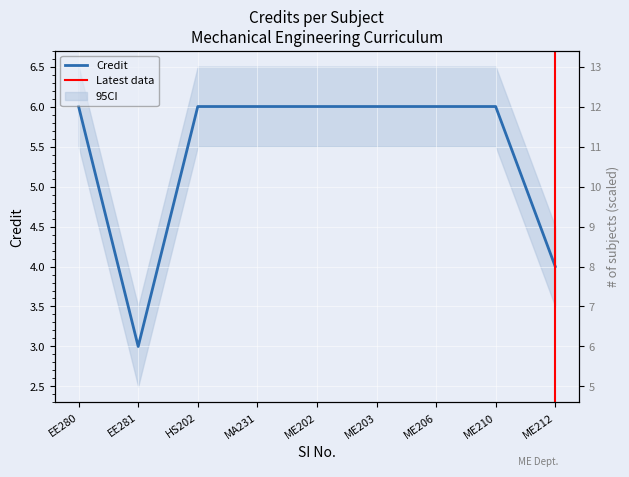

What is the difference between the maximum and second lowest values?

2